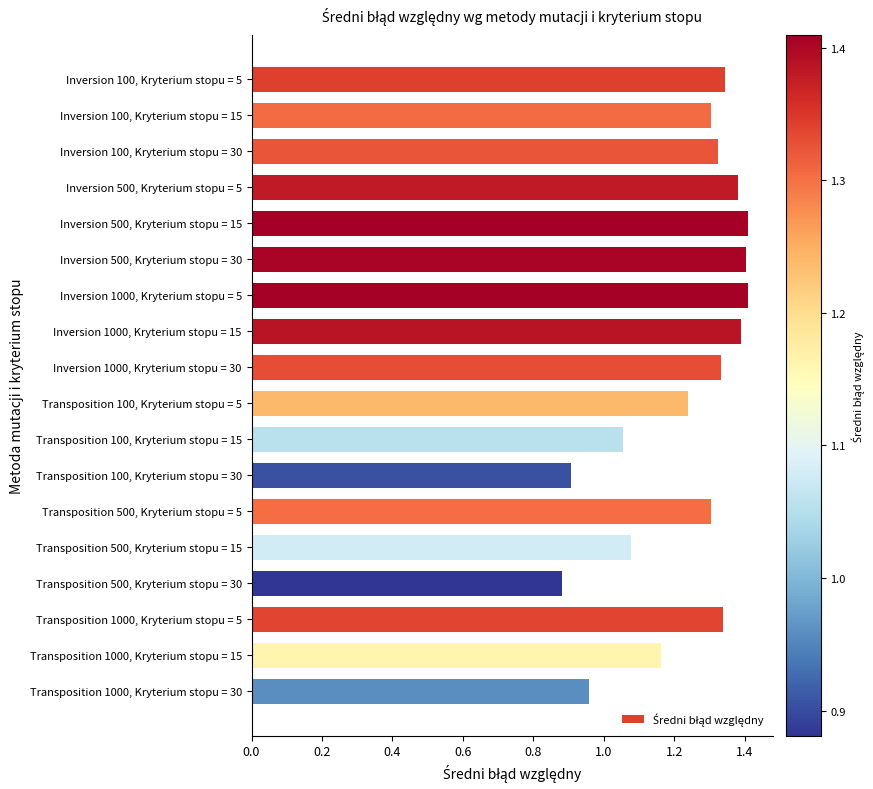

What is the difference between the maximum and minimum values?

0.5